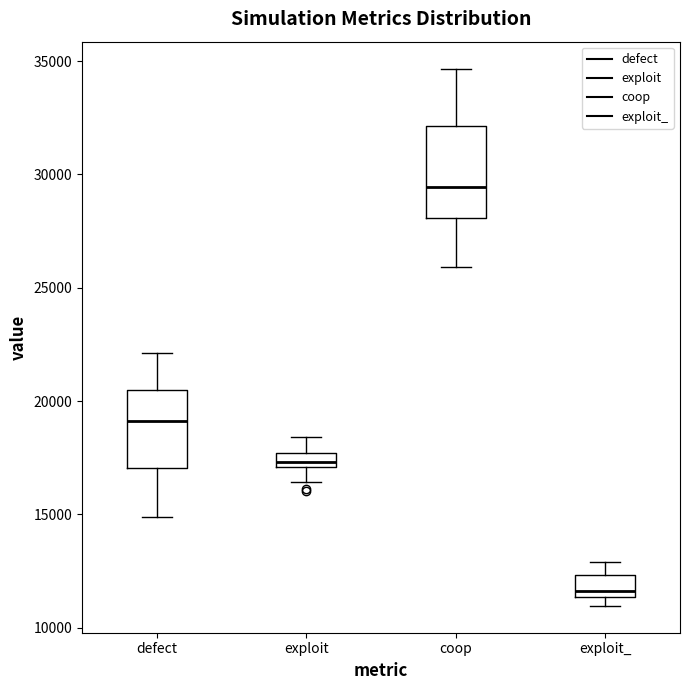

Which box is the tallest, from its lower edge to its upper edge?

coop